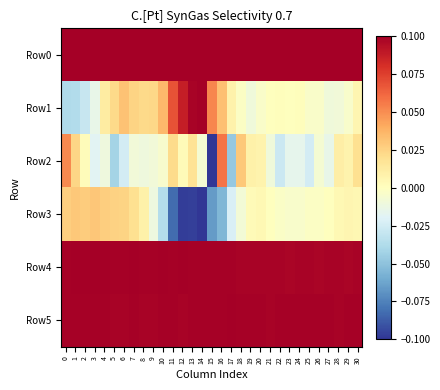

Rank the series by their maximum value, from highest to lowest.

Row0, Row1, Row4, Row5, Row2, Row3